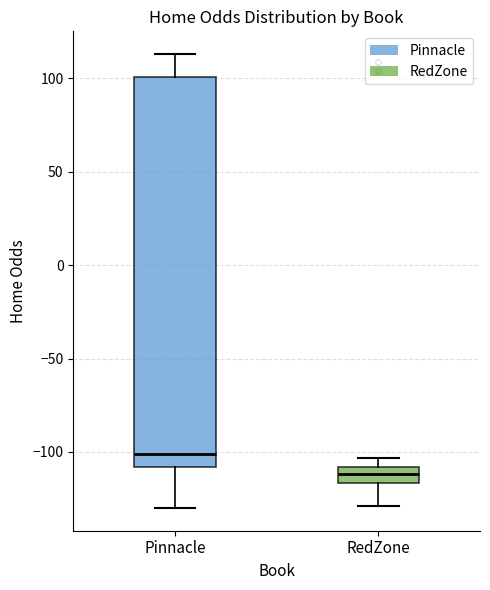

Where is the lower edge of the box for RedZone on the y-axis? The values are not printed on the chart, so give them approximately, as read against the axis.

-115